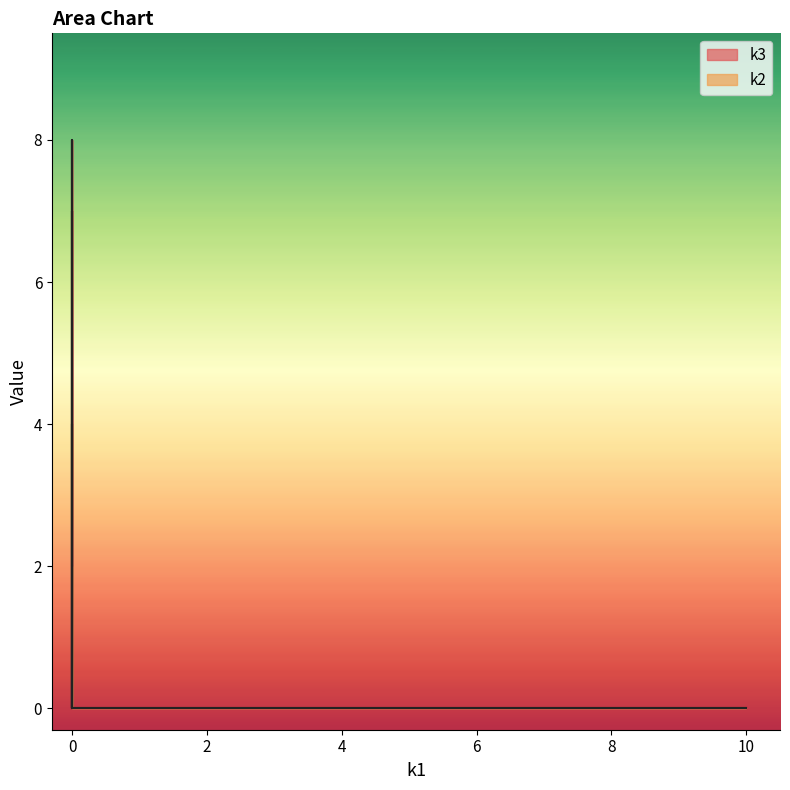

What are all the series names shown in the legend?

k3, k2